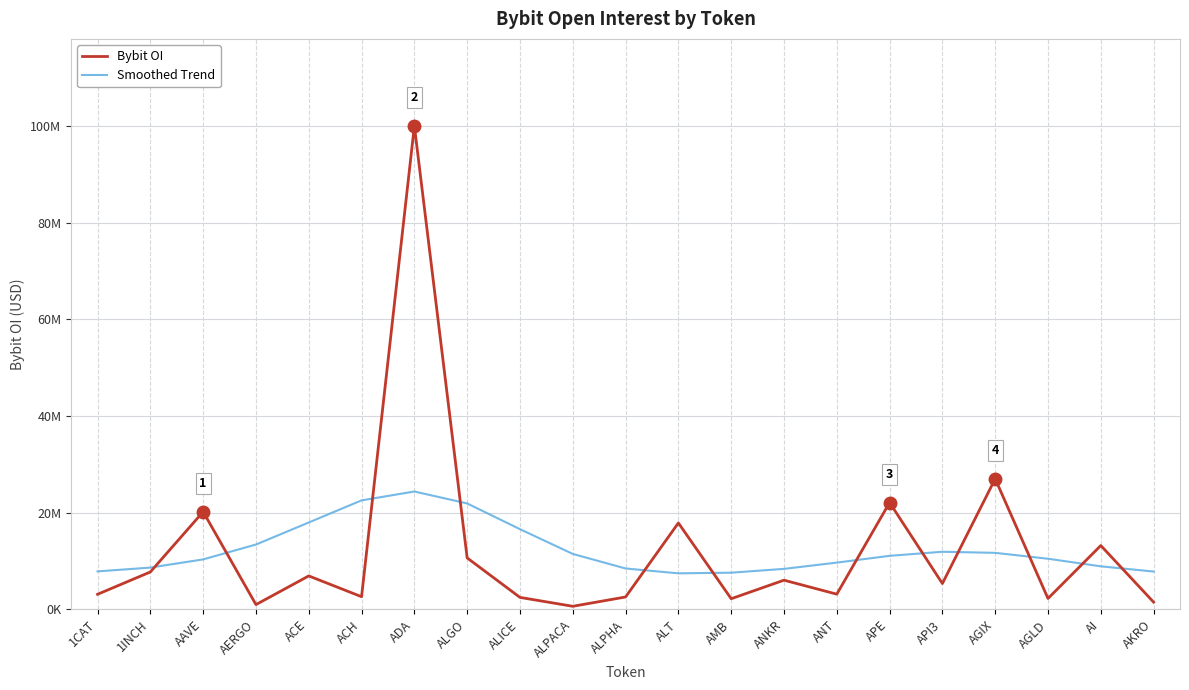

Does the chart display data point markers on the line(s)?

No